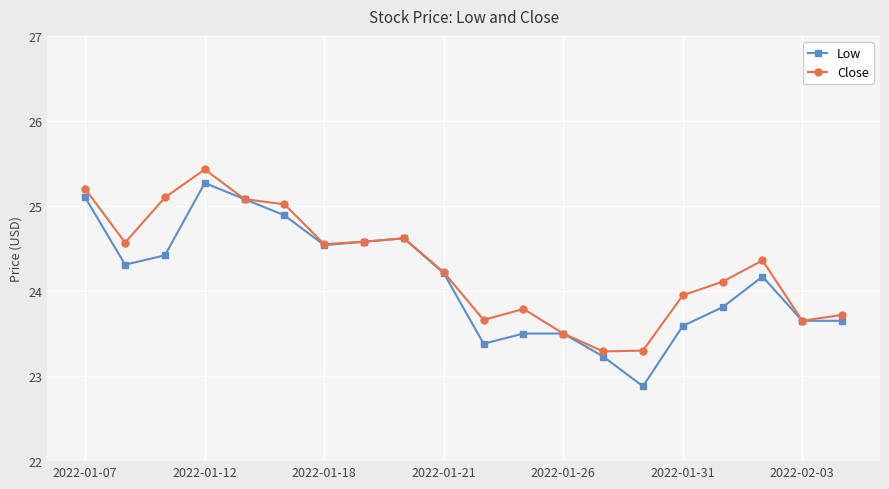

What is the greatest value displayed?

25.4